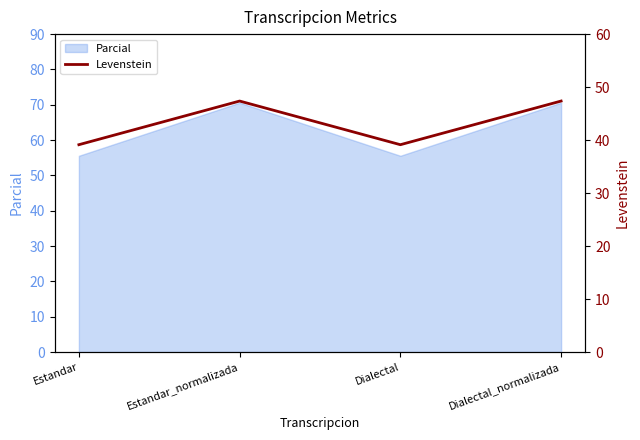

How many points are higher than both their immediate neighbors (excluding endpoints)?

1